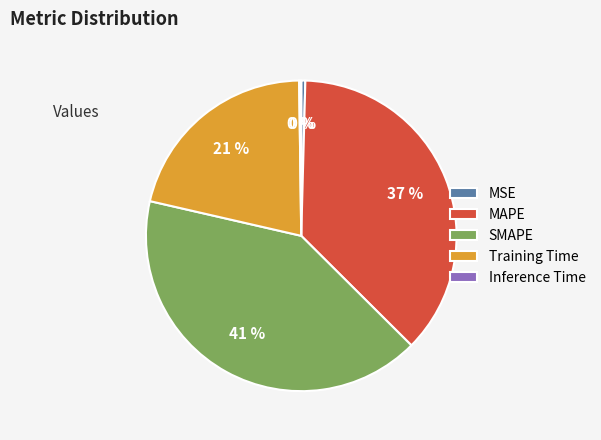

Which category has the biggest portion of the pie?

SMAPE